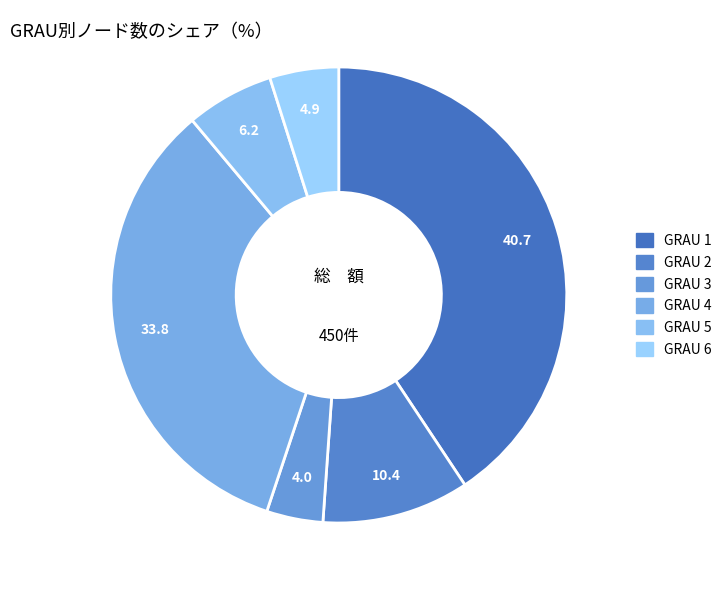

Count the number of slices in the pie.

6